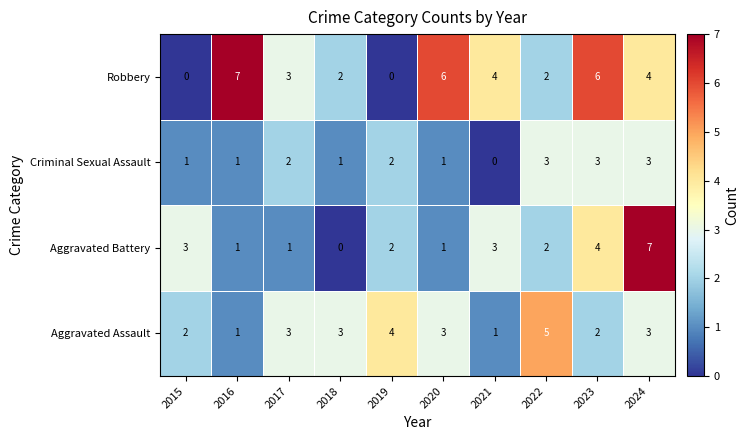

What is the difference between the highest and lowest values at 2016?

6